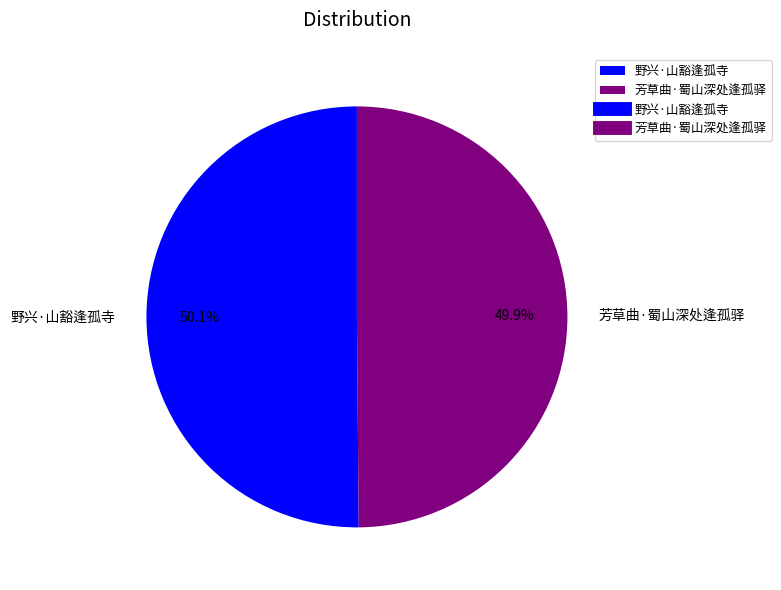

To the nearest percent, what is the average slice percentage?

50%